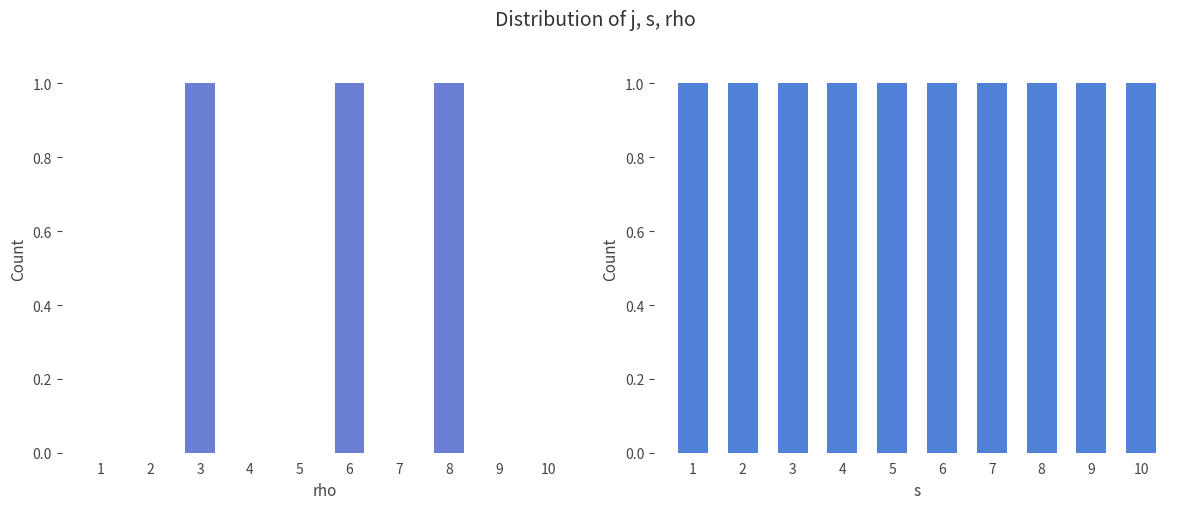

What is the maximum value for rho?

1